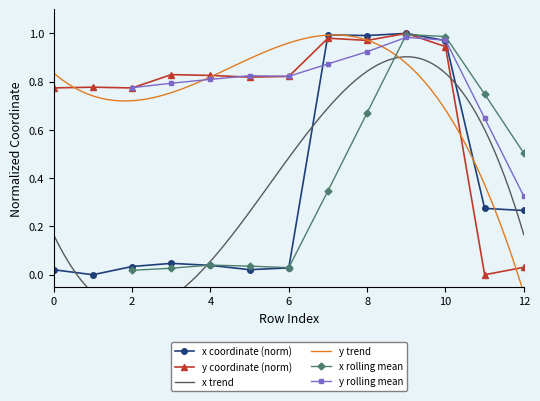

After their last crossing, which series has the higher values: x or y?

x